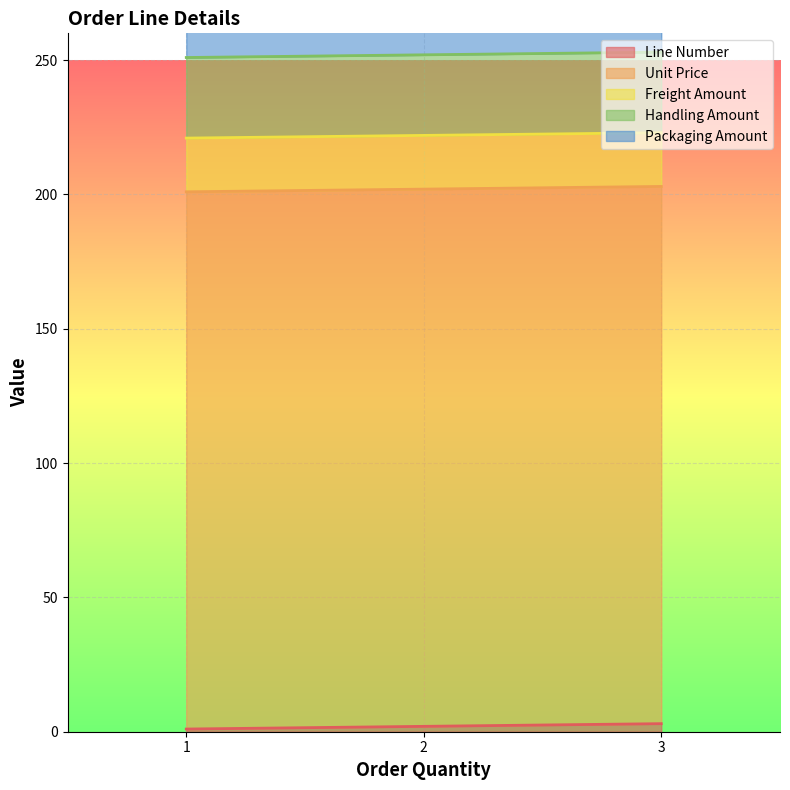

Reading left to right, transcribe all the data shown in this chart.

Line Number: 1	2	3
Unit Price: 200	200	200
Freight Amount: 20	20	20
Handling Amount: 30	30	30
Packaging Amount: 40	40	40